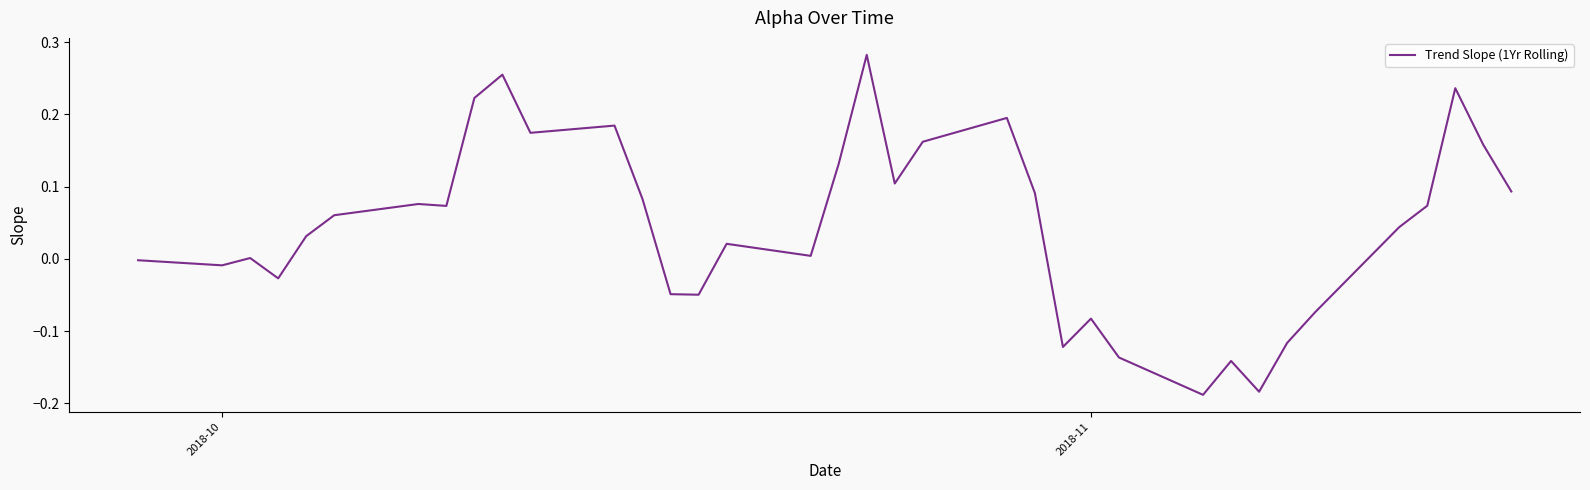

What is the difference between the maximum and minimum values?

0.5